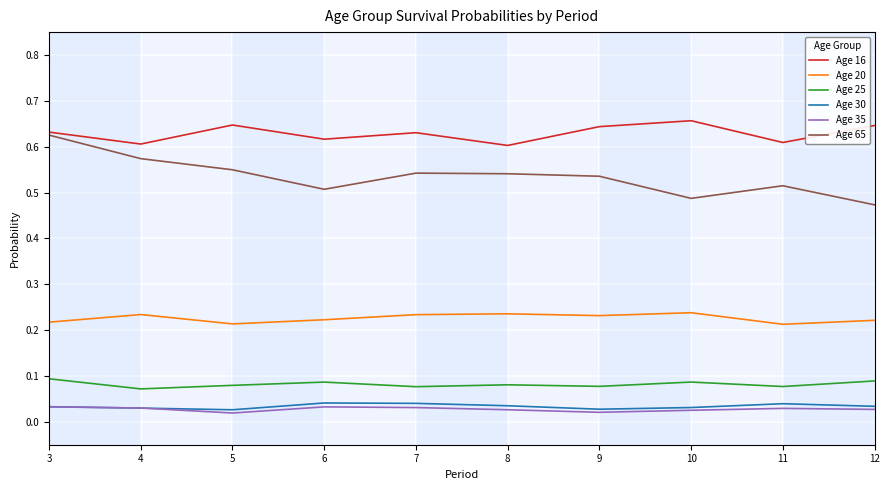

True or false: Age 20 and Age 30 cross at least once.

False